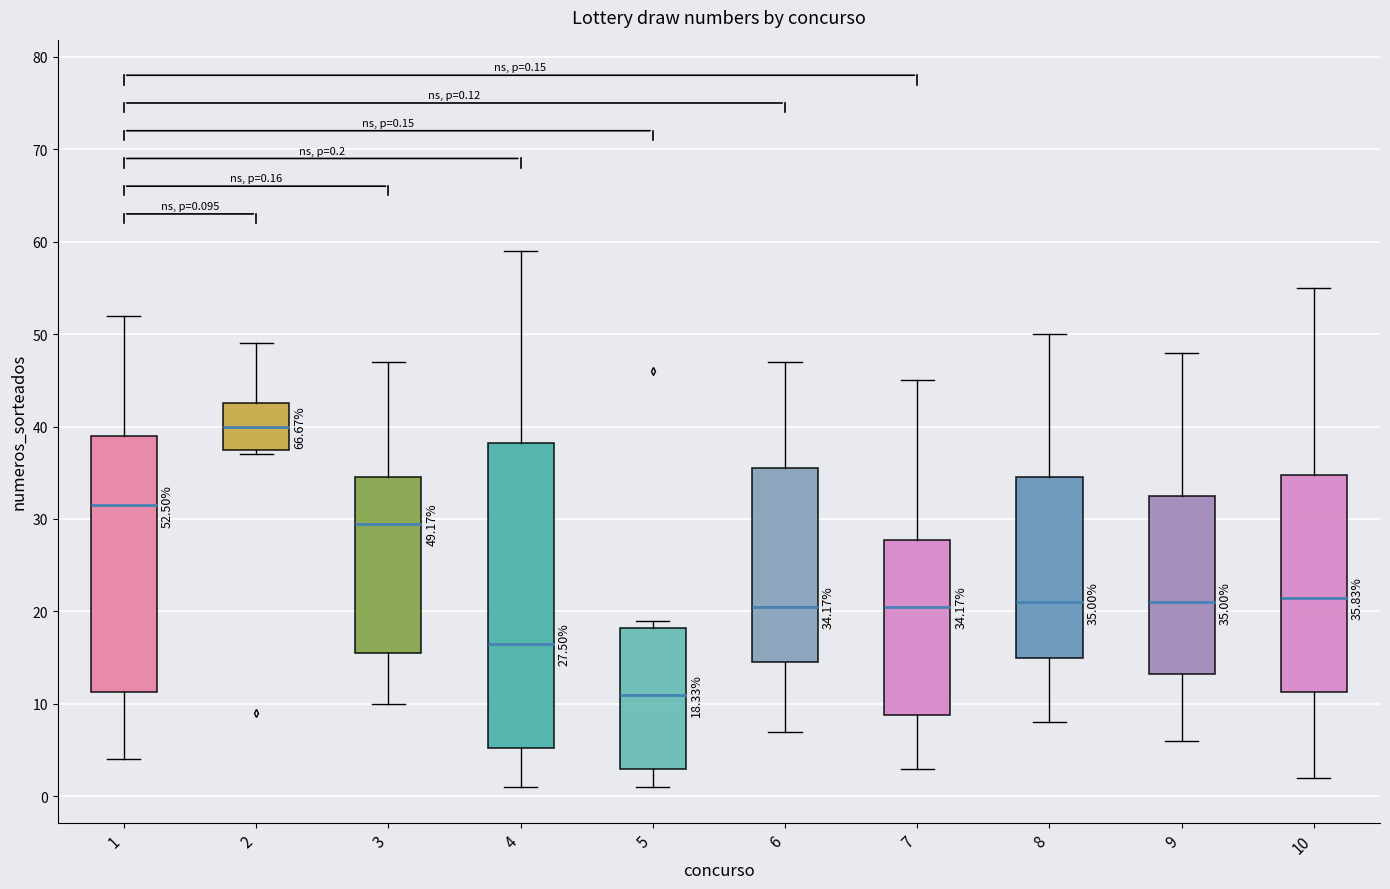

Which box has the lowest median line?

5